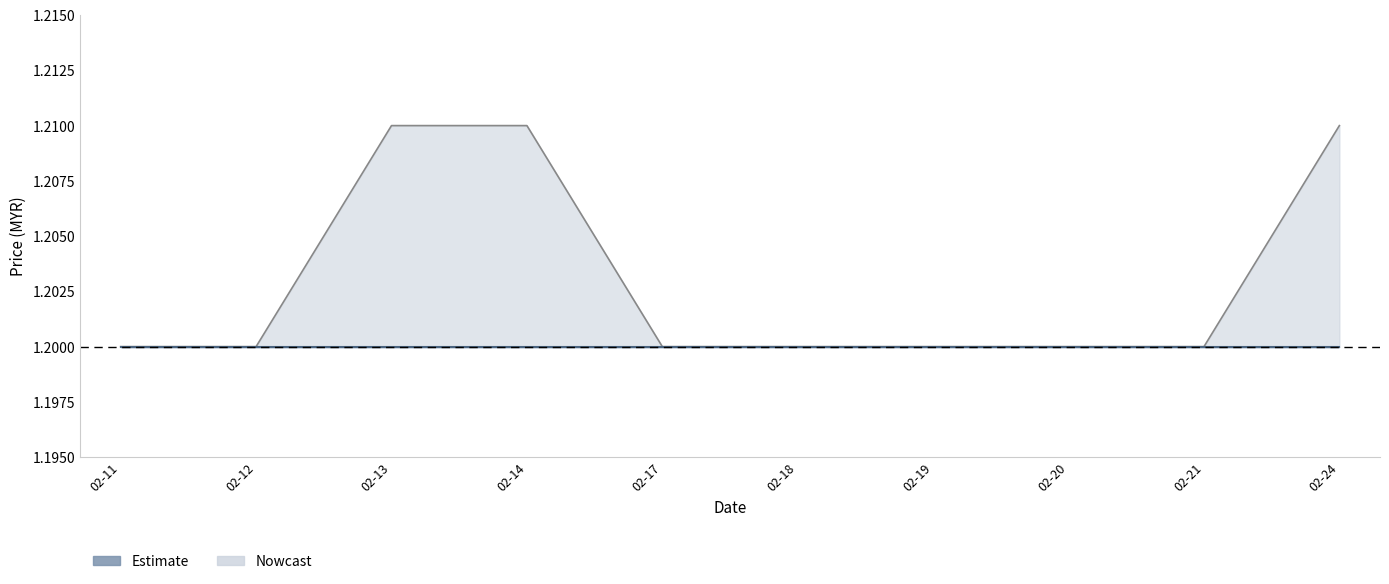

True or false: open has more than 2 interior local peaks.

False